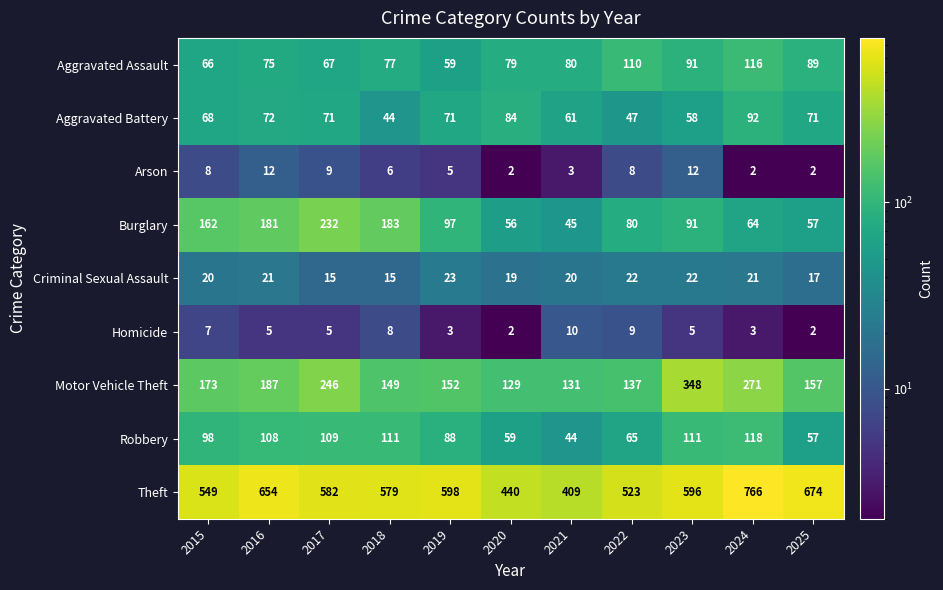

What is the difference between the highest and lowest values at 2022?

515